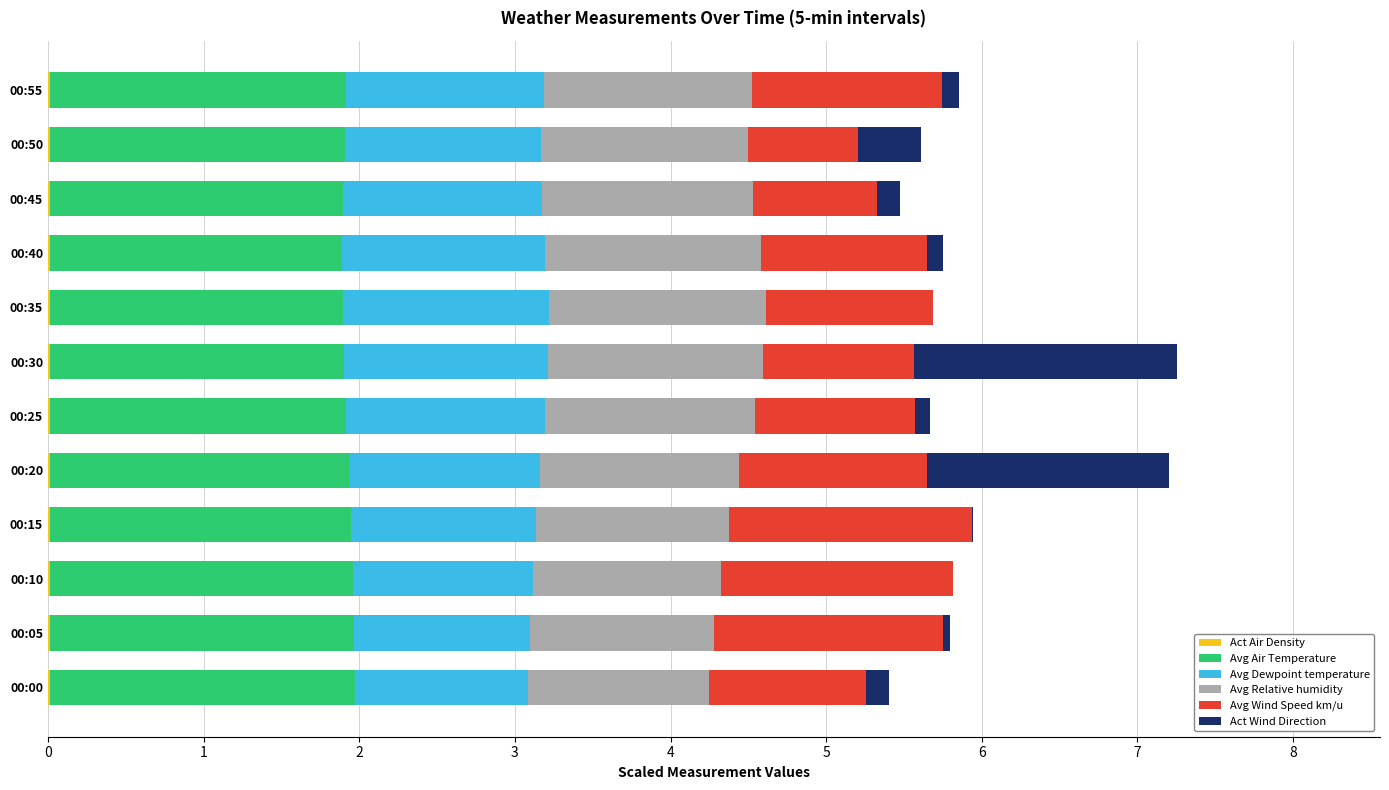

How many distinct data groups are displayed?

6